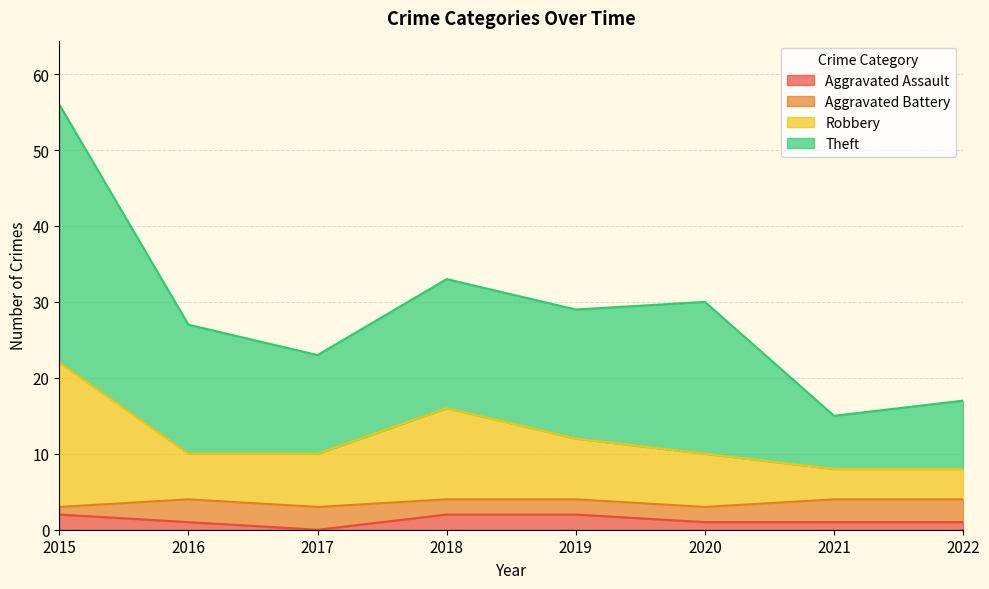

What are all the series names shown in the legend?

Aggravated Assault, Aggravated Battery, Robbery, Theft